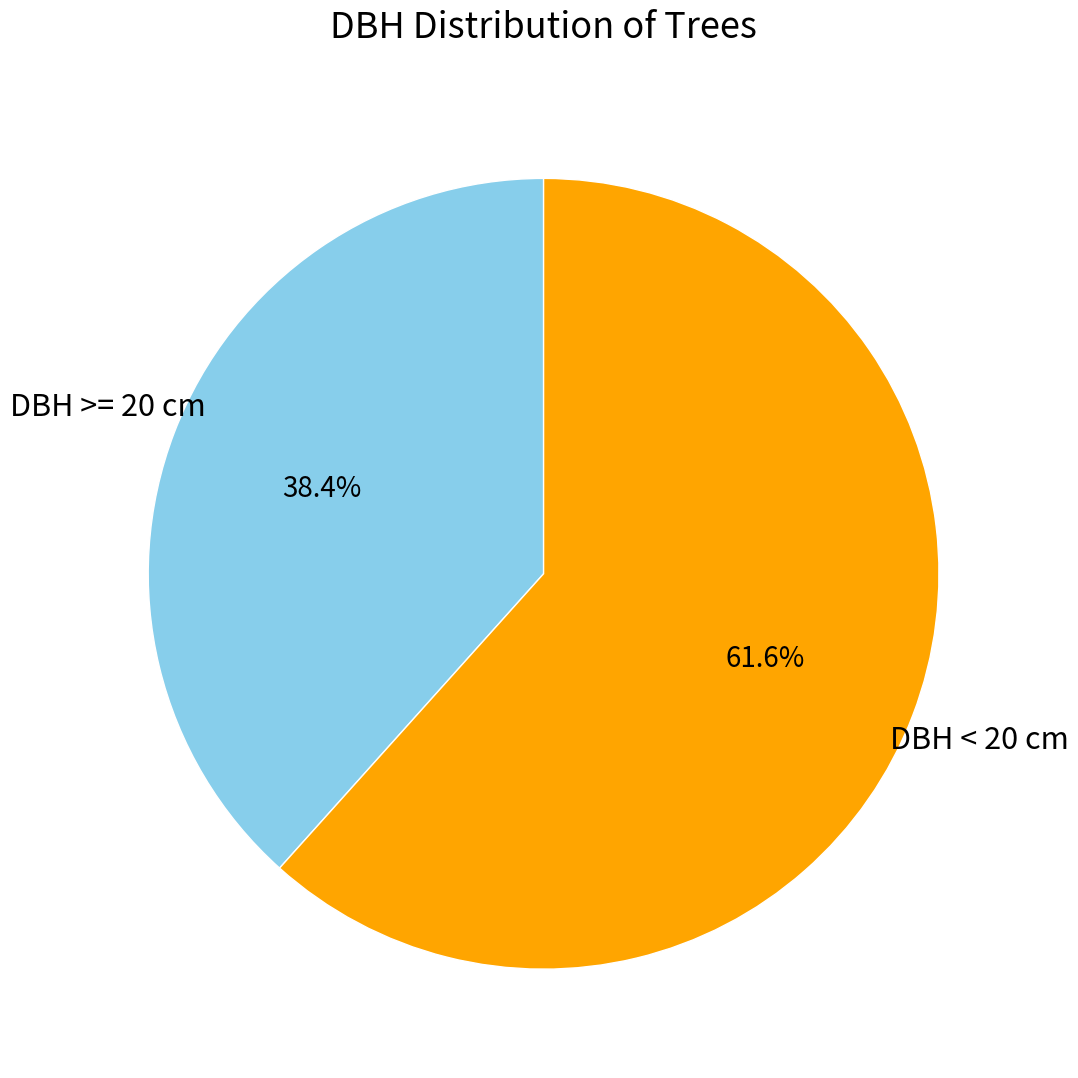

How many slices are in this pie chart?

2